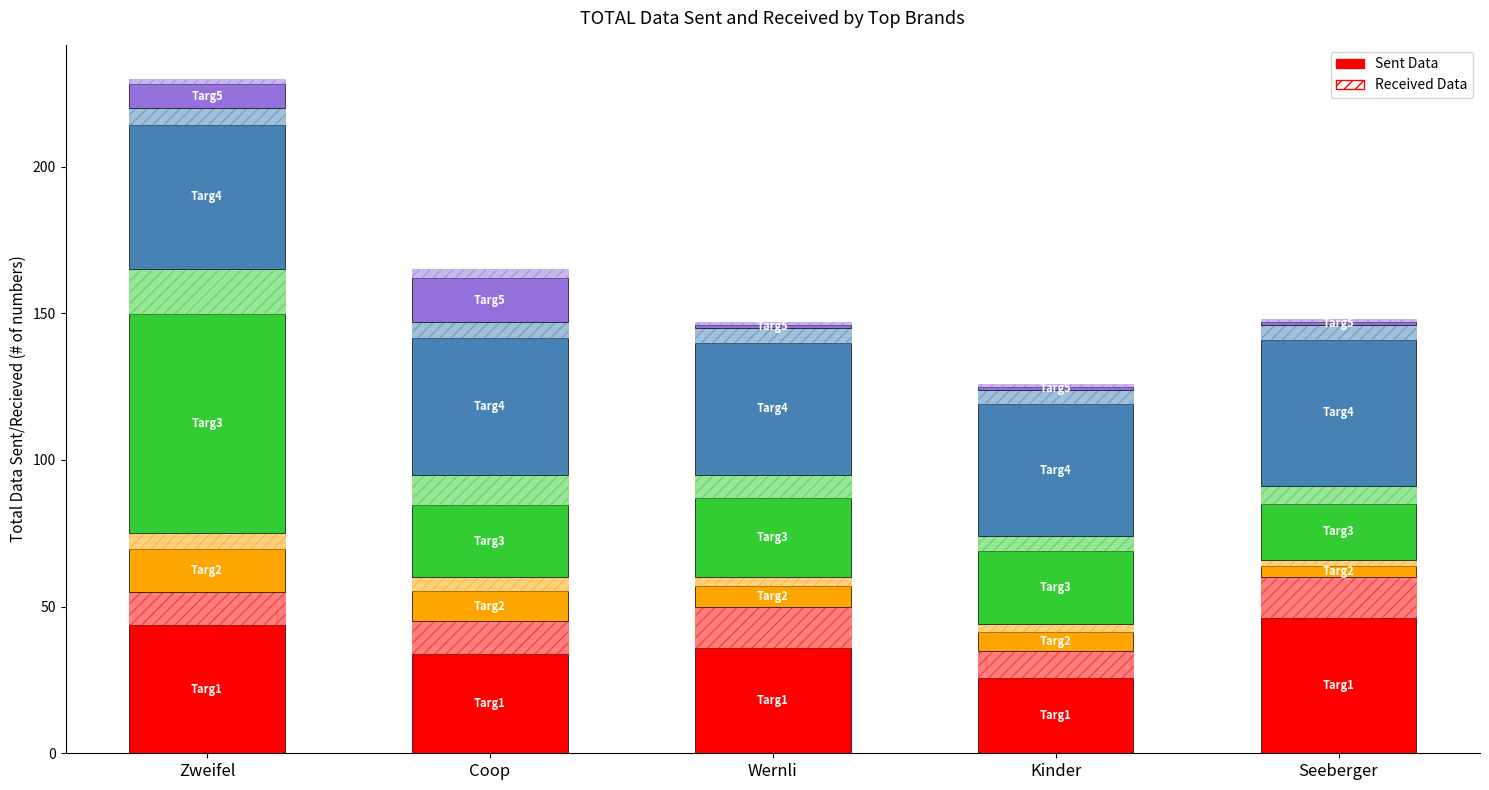

At which label does Targ1 Sent reach its minimum?

Kinder